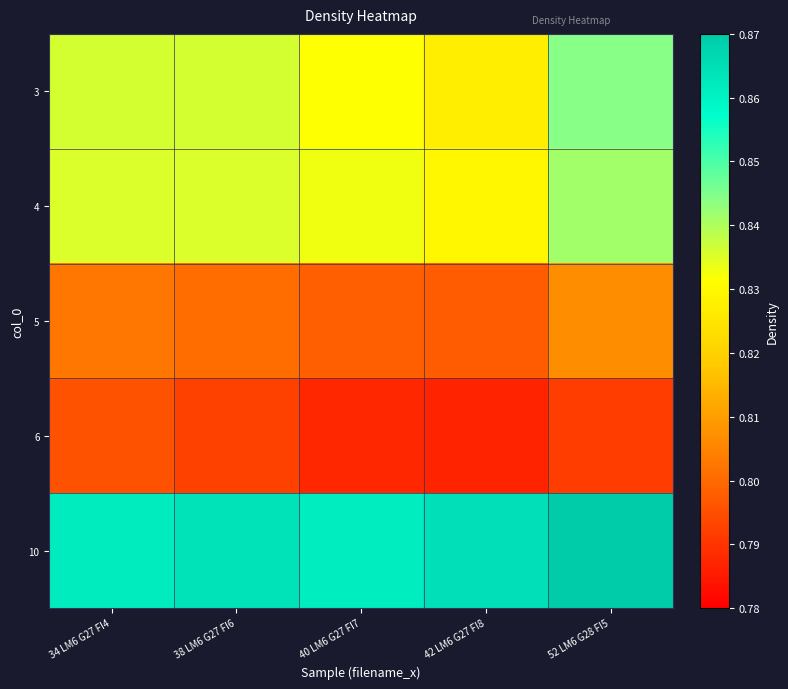

List the series in order of their peak value, highest first.

10, 3, 4, 5, 6